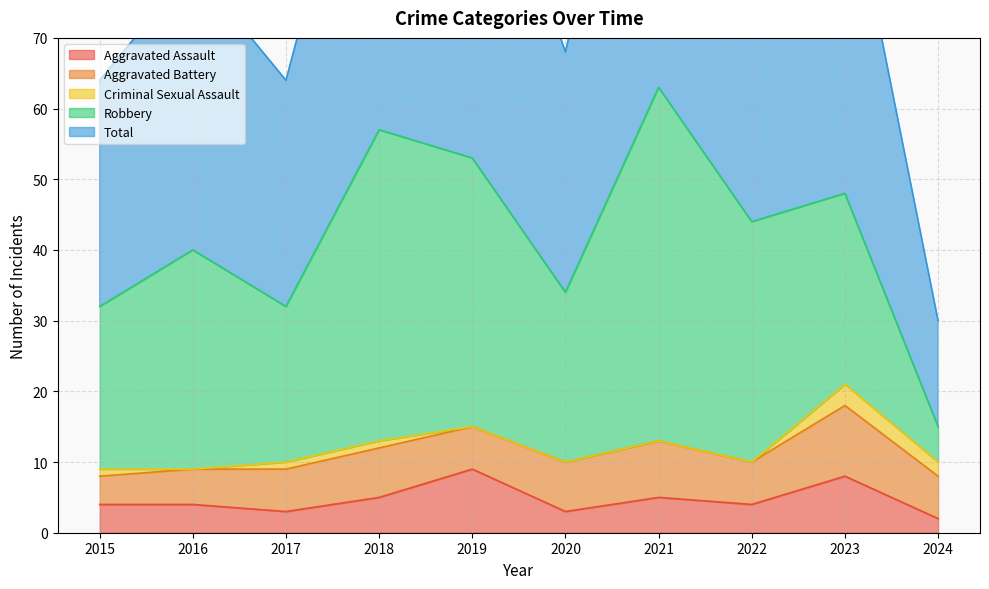

How many values in the Total series exceed 44?

4